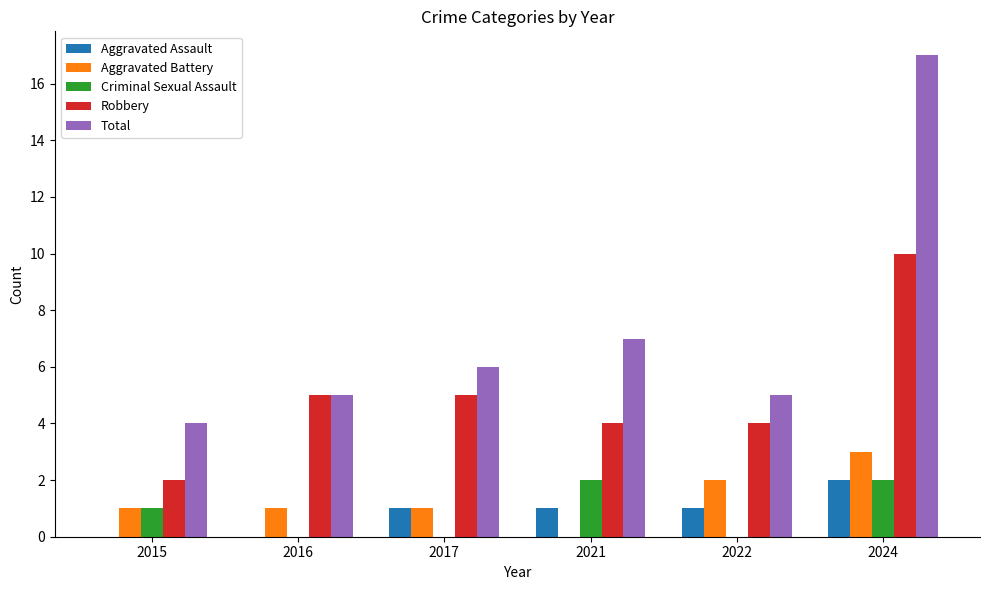

Reading left to right, what are all the values shown in this chart?

Aggravated Assault: 0	0	1	1	1	2
Aggravated Battery: 1	1	1	0	2	3
Criminal Sexual Assault: 1	0	0	2	0	2
Robbery: 2	5	5	4	4	10
Total: 4	5	6	7	5	17